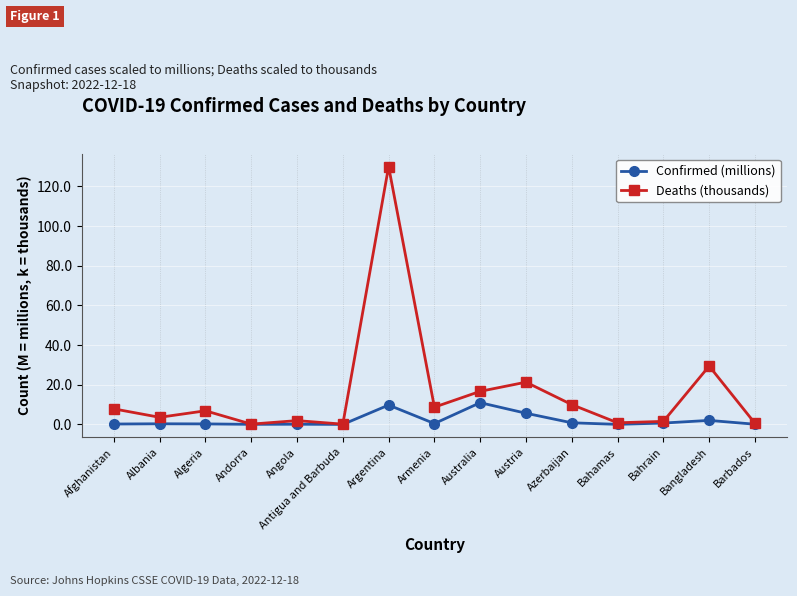

At which category does the chart reach its peak across all series?

Argentina